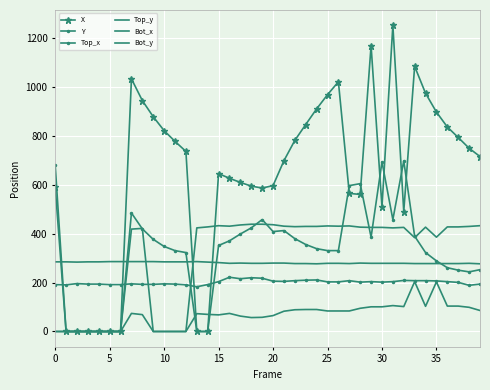

What is the average value of the Y series?

324